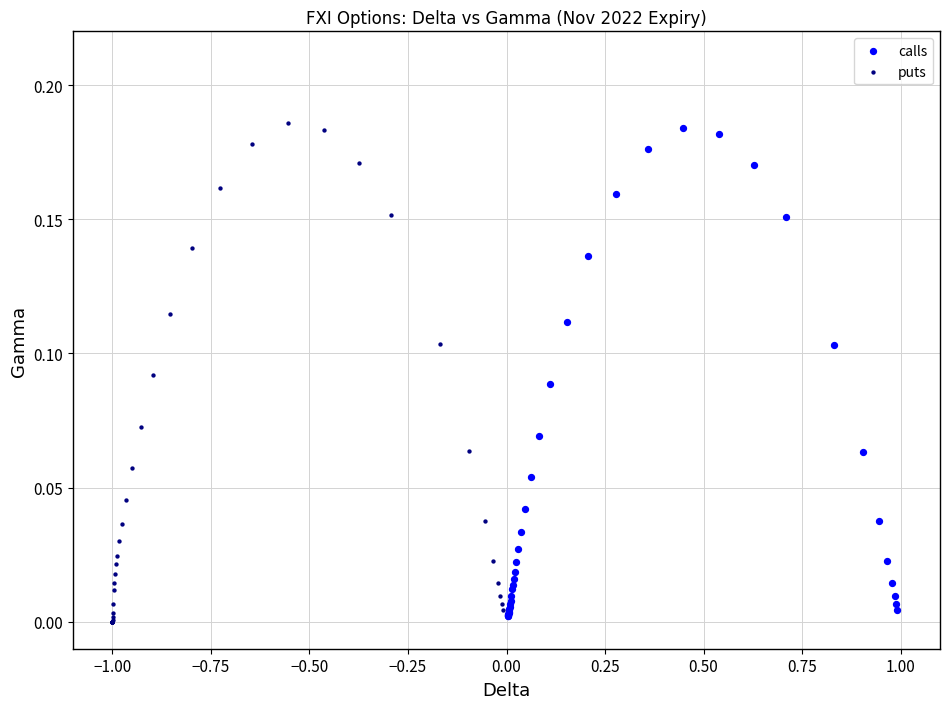

Which series has the widest spread of Y values?

puts